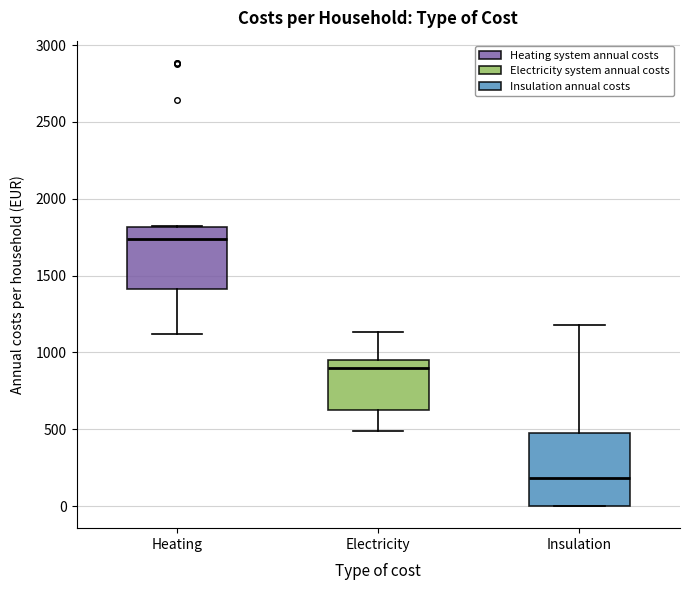

Which box's median line is the lowest?

Insulation